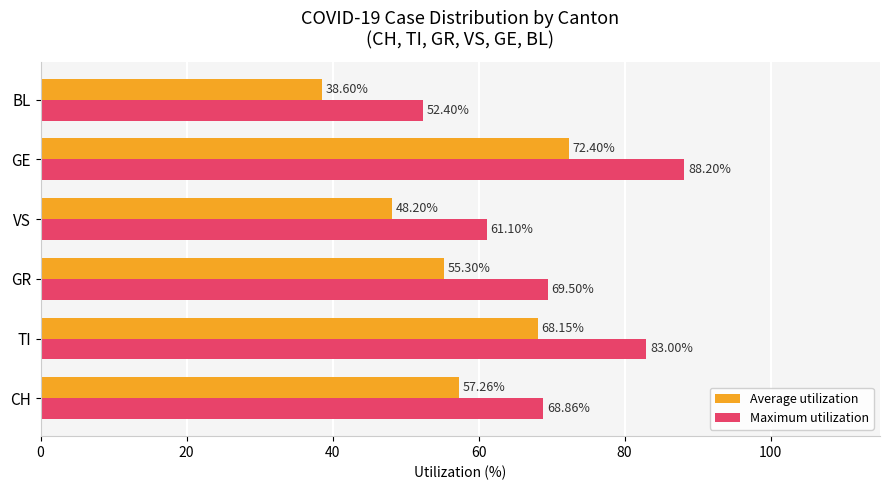

What is the sum of the Maximum utilization values at GE and GR?

157.7